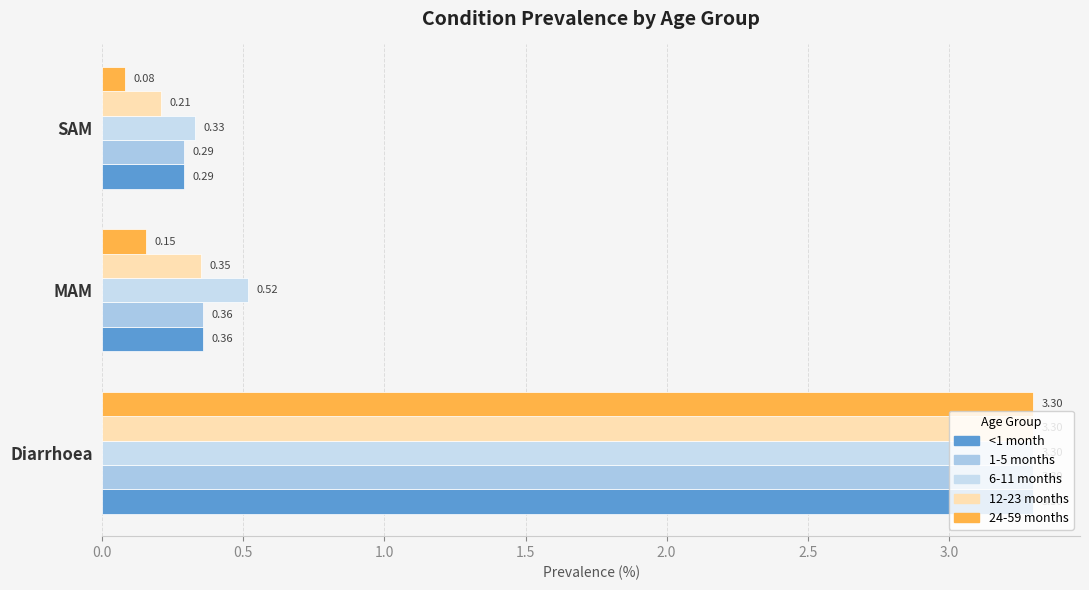

How many distinct data groups are displayed?

5